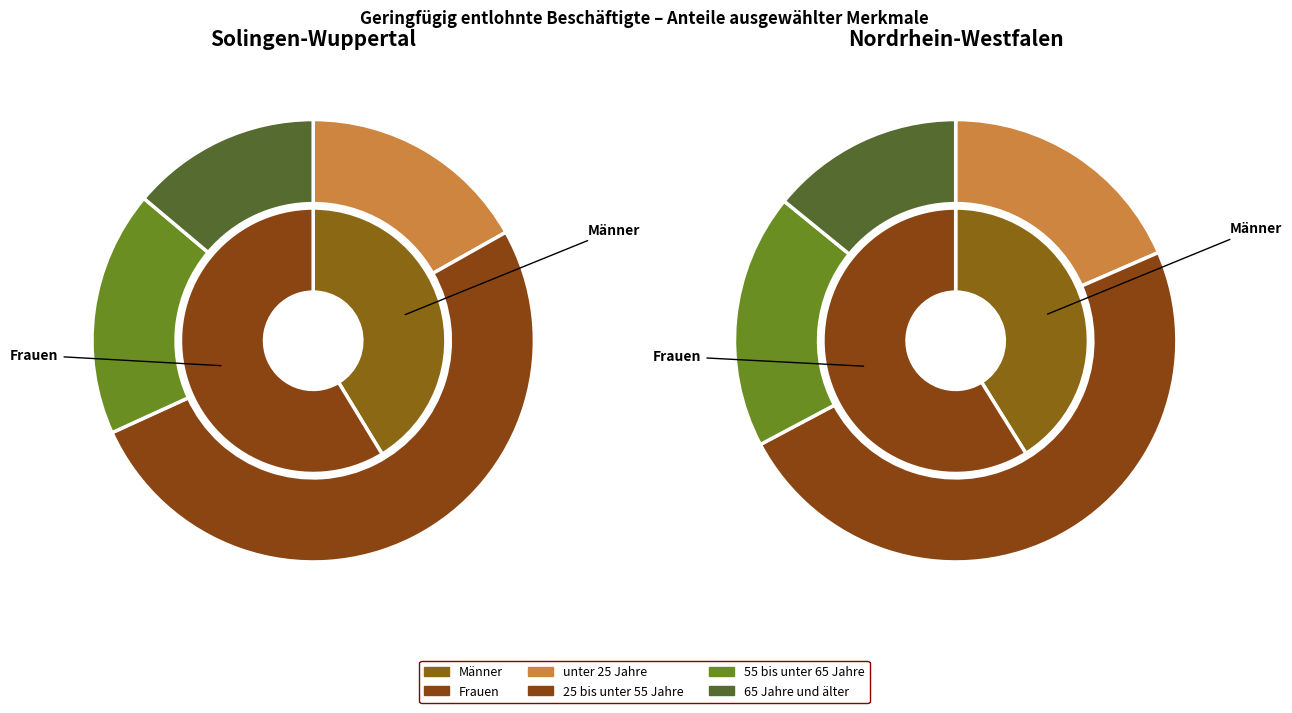

Is Solingen-Wuppertal the majority of the pie?

No